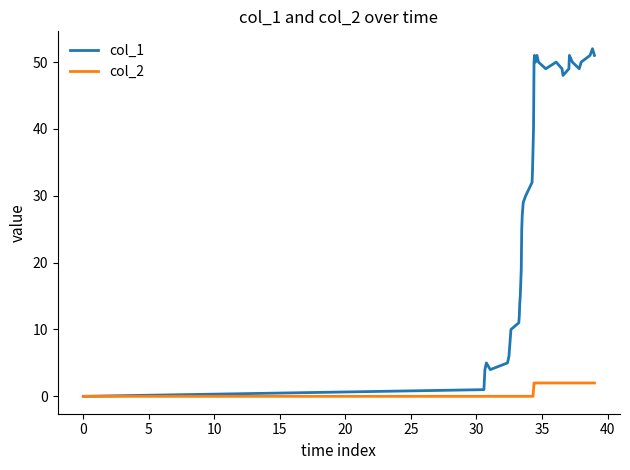

At how many categories does at least one series exceed 13?

29